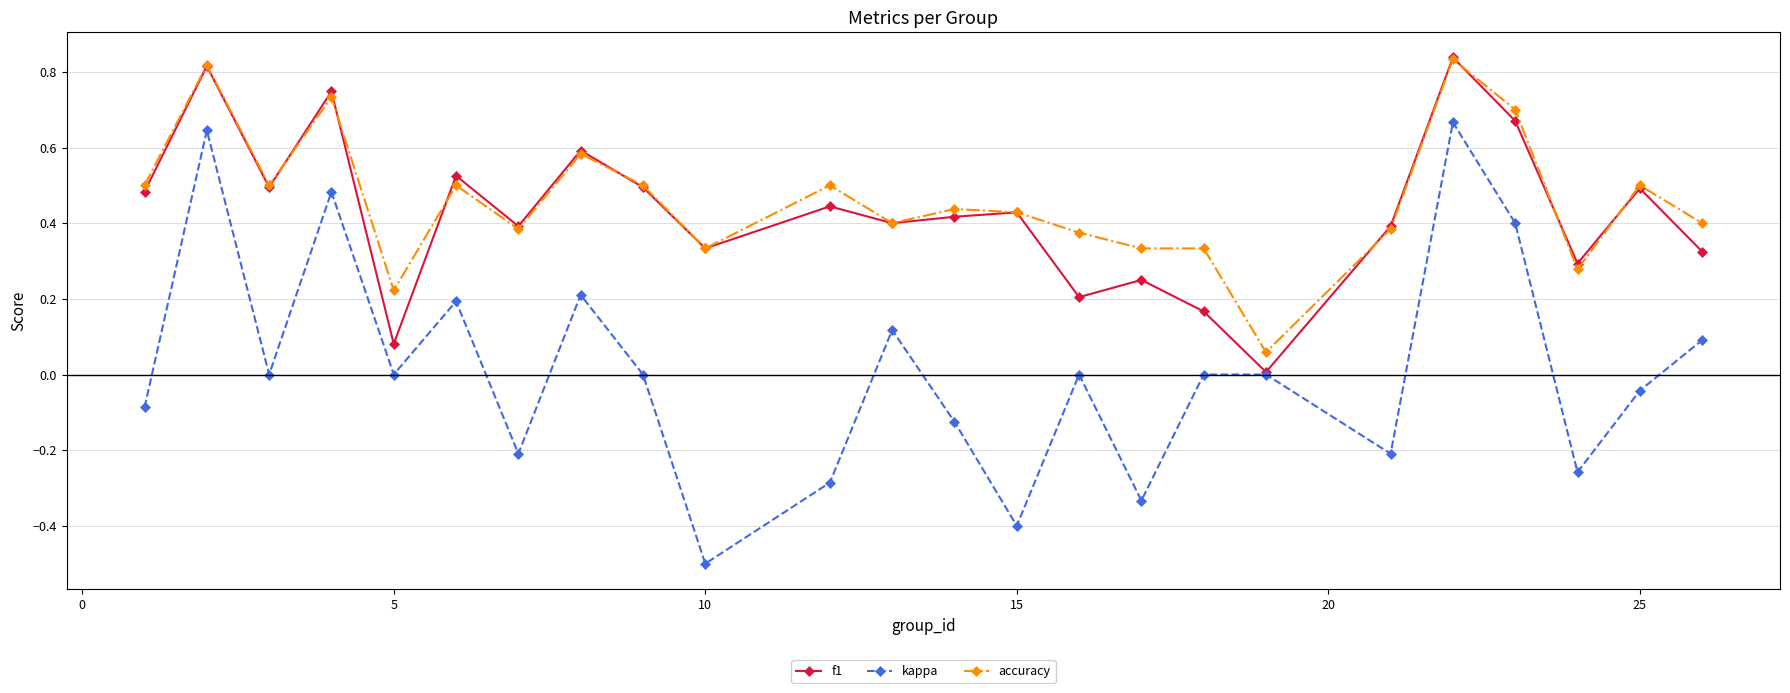

True or false: kappa and accuracy intersect in this chart.

False